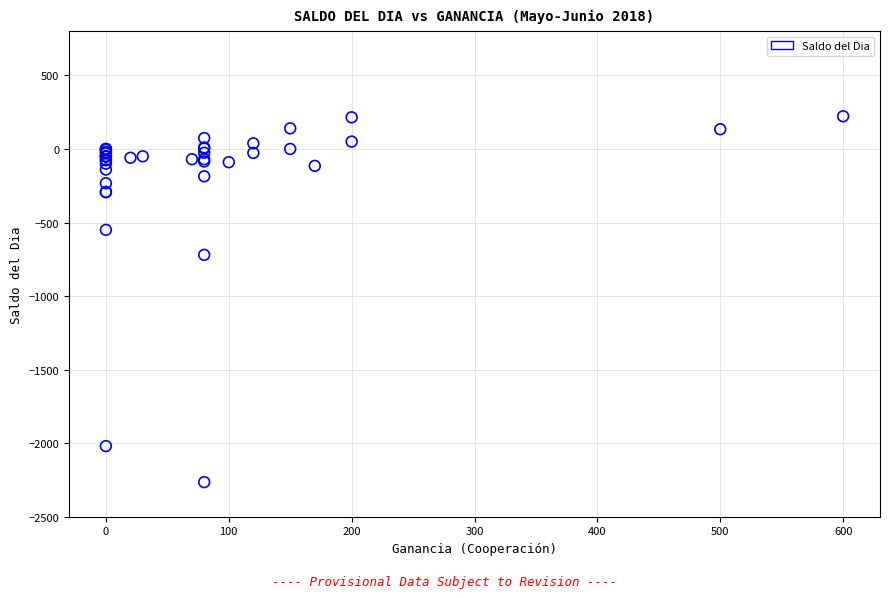

What Y value in the scatter plot is closest to -1021?

-720